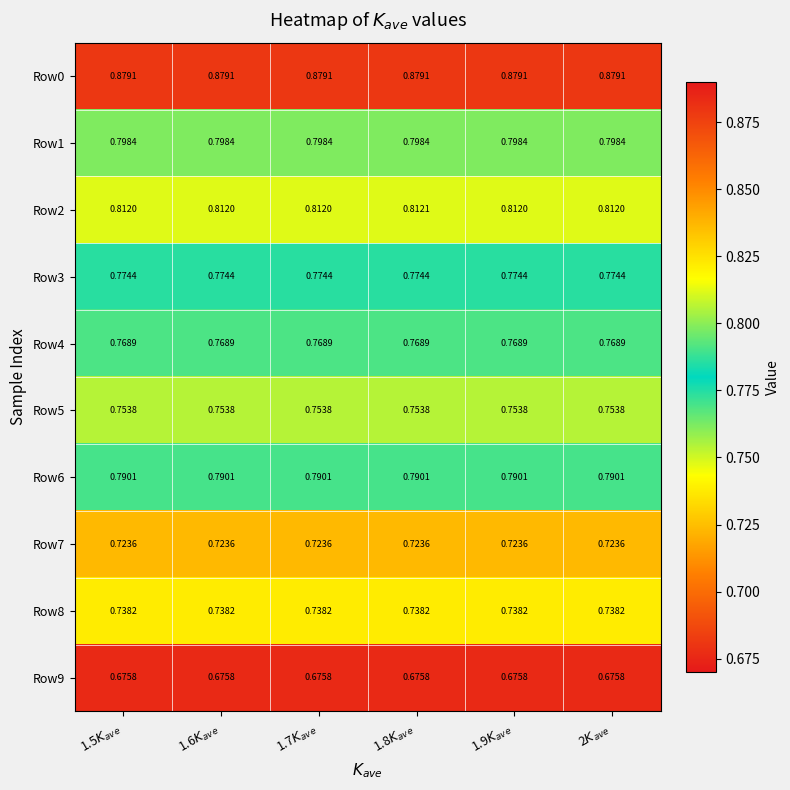

What is the total value across all series at 1.7$K_{ave}$?

7.7